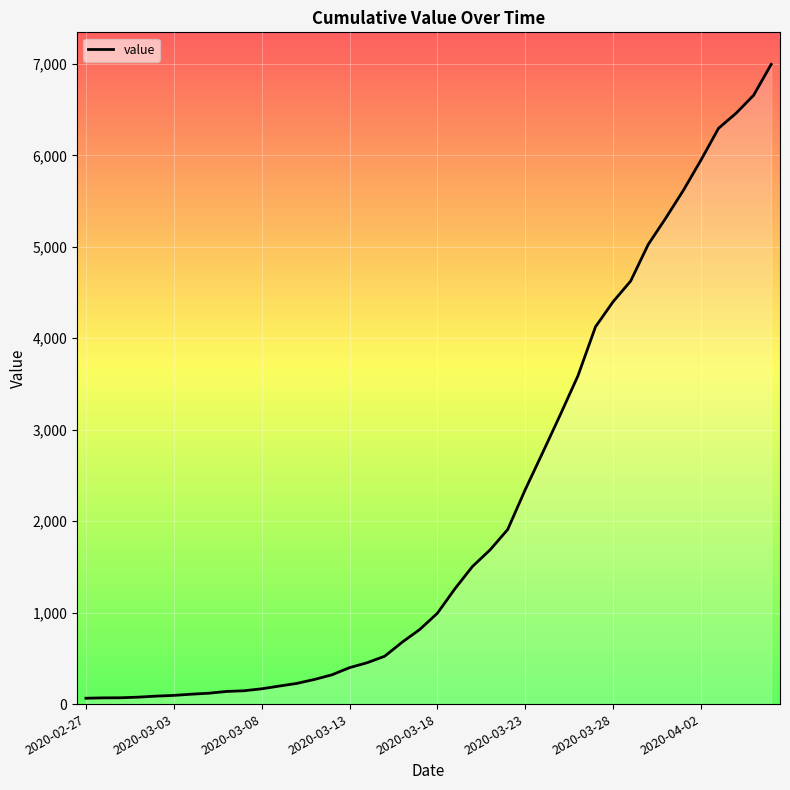

How many lines are shown in the chart?

1